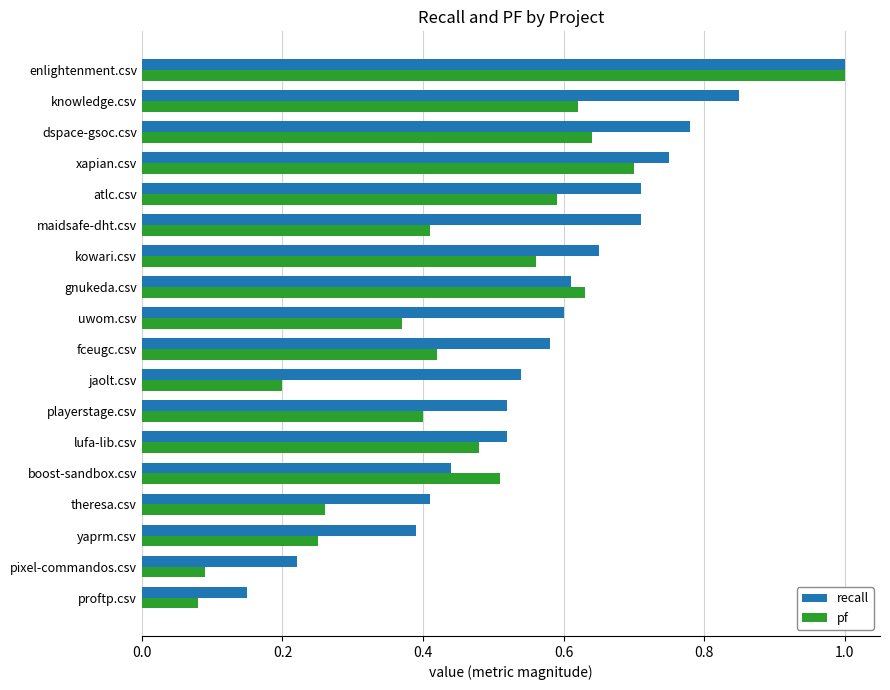

True or false: recall has a value of 0.5 at playerstage.csv.

True